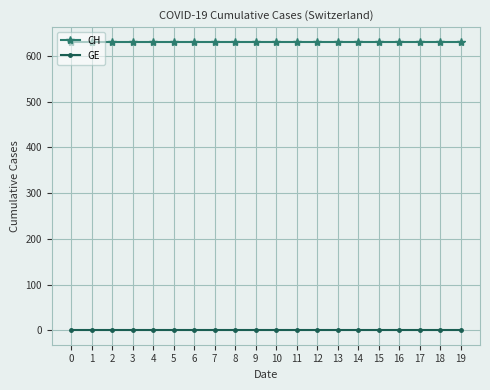

Rank the series by their maximum value, from highest to lowest.

CH, GE